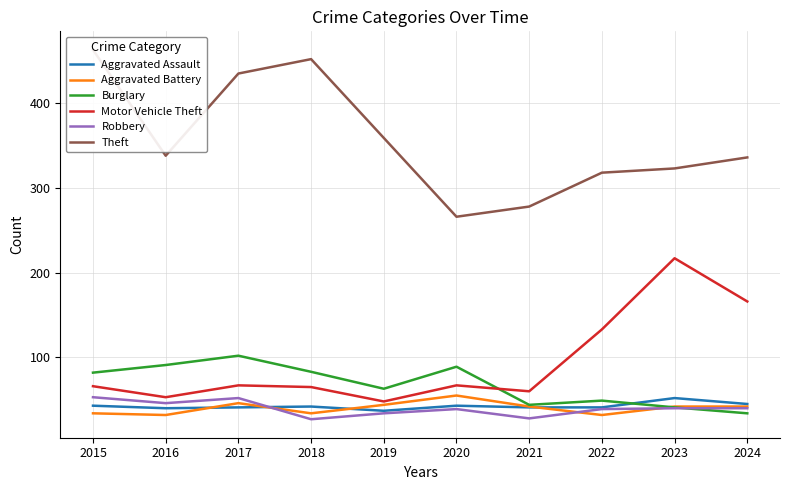

What is the difference between the highest and lowest values at 2020?

227